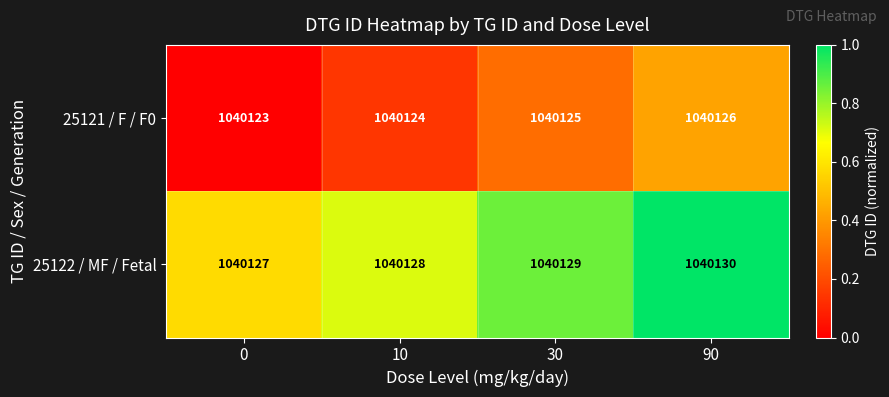

Reading left to right, what are all the values shown in this chart?

25121 / F / F0: 0=1040123	10=1040124	30=1040125	90=1040126
25122 / MF / Fetal: 0=1040127	10=1040128	30=1040129	90=1040130